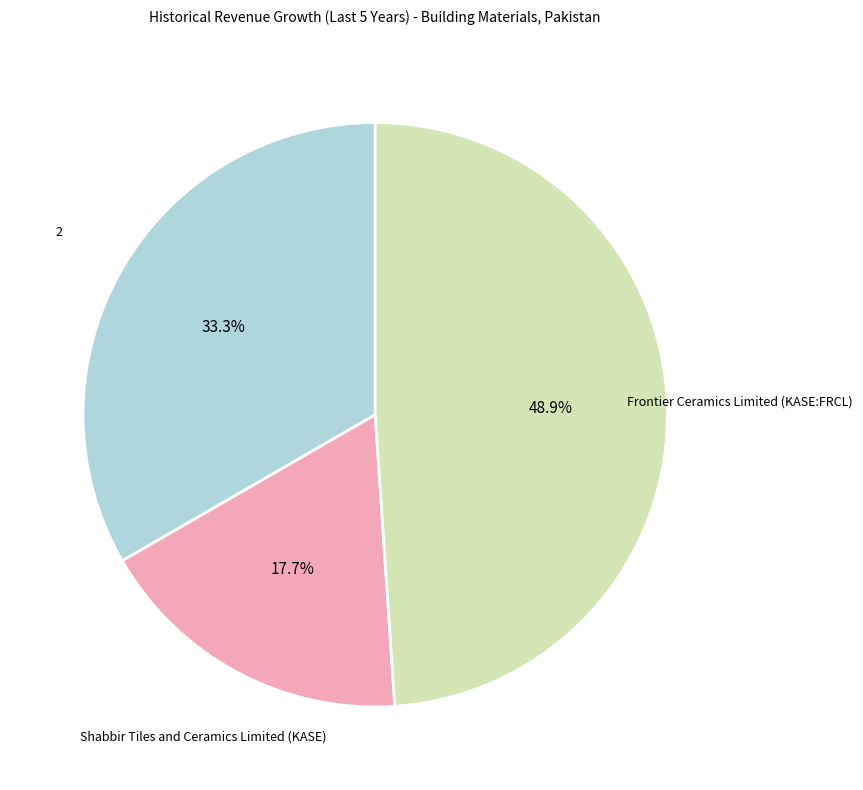

To the nearest percent, what percentage of the pie is Frontier Ceramics Limited (KASE:FRCL)?

49%